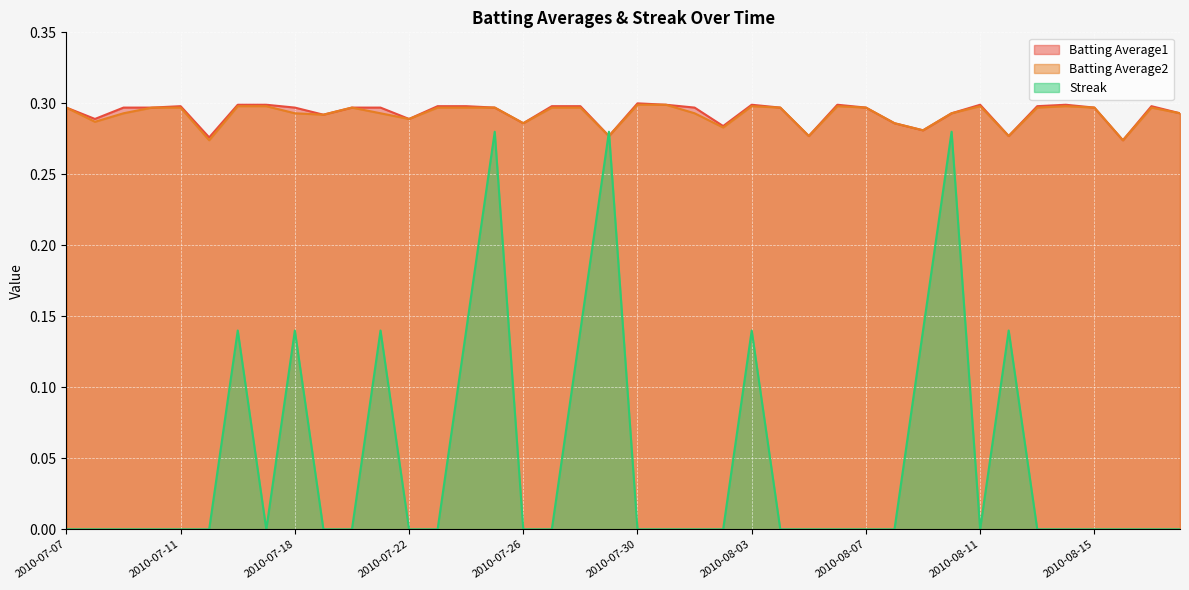

What is the difference between the maximum and minimum values in the Streak series?

0.3